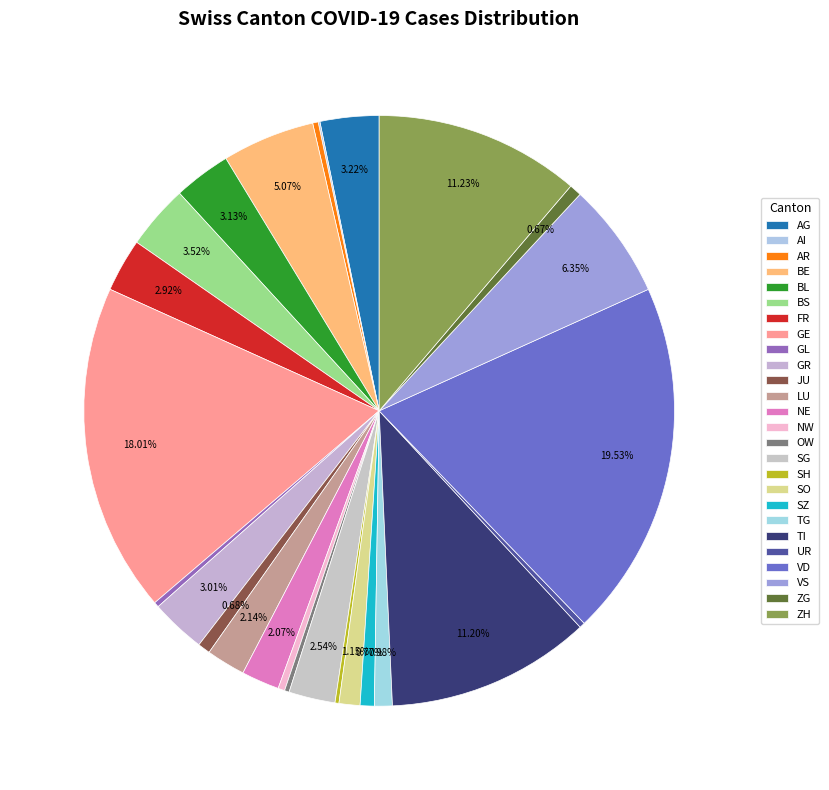

Rank the categories by value from highest to lowest.

VD, GE, ZH, TI, VS, BE, BS, AG, BL, GR, FR, SG, LU, NE, SO, TG, SZ, JU, ZG, NW, AR, UR, GL, OW, SH, AI